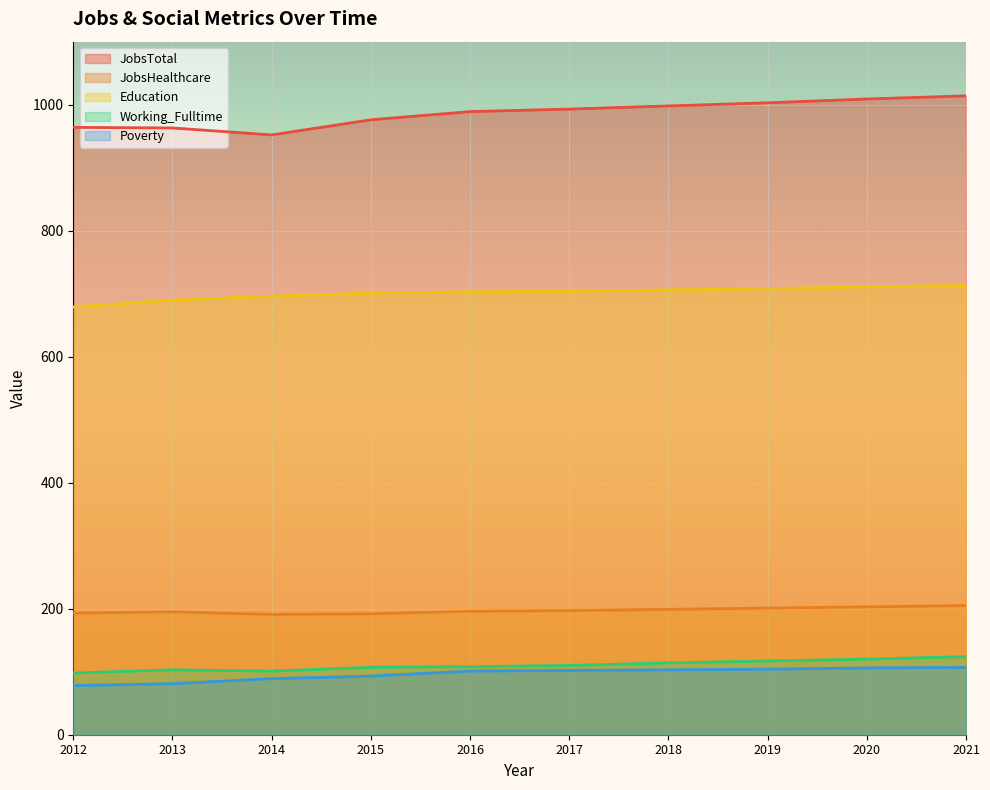

Where does the JobsHealthcare series first go above 197?

2018